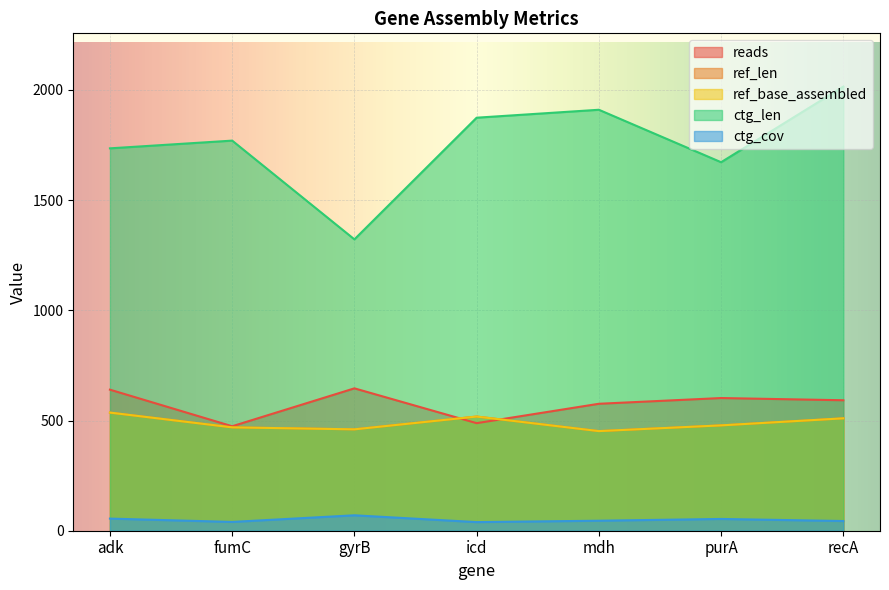

True or false: ref_base_assembled and ctg_len intersect in this chart.

False